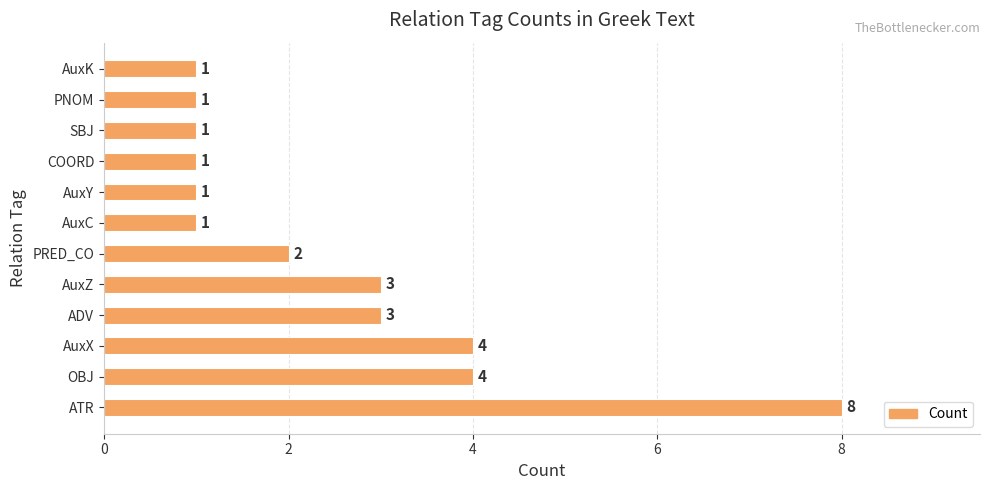

The chart shows a value of 2 at PRED_CO. True or false?

True